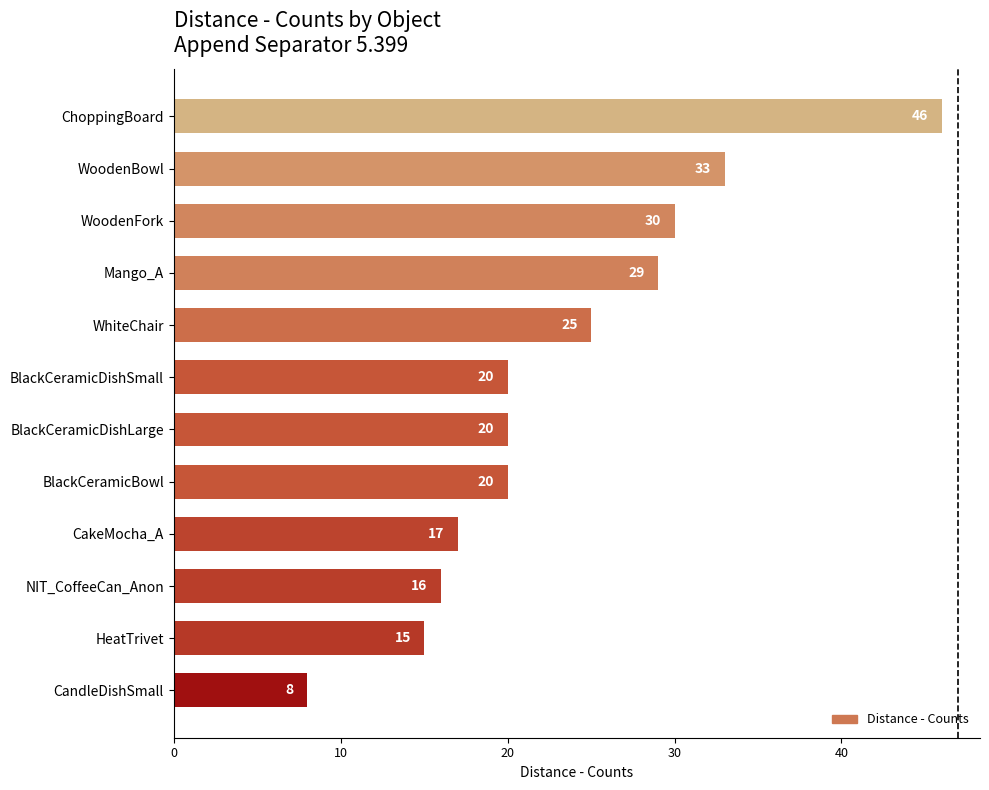

Reading bottom to top, list all the values displayed in this chart.

8	15	16	17	20	20	20	25	29	30	33	46